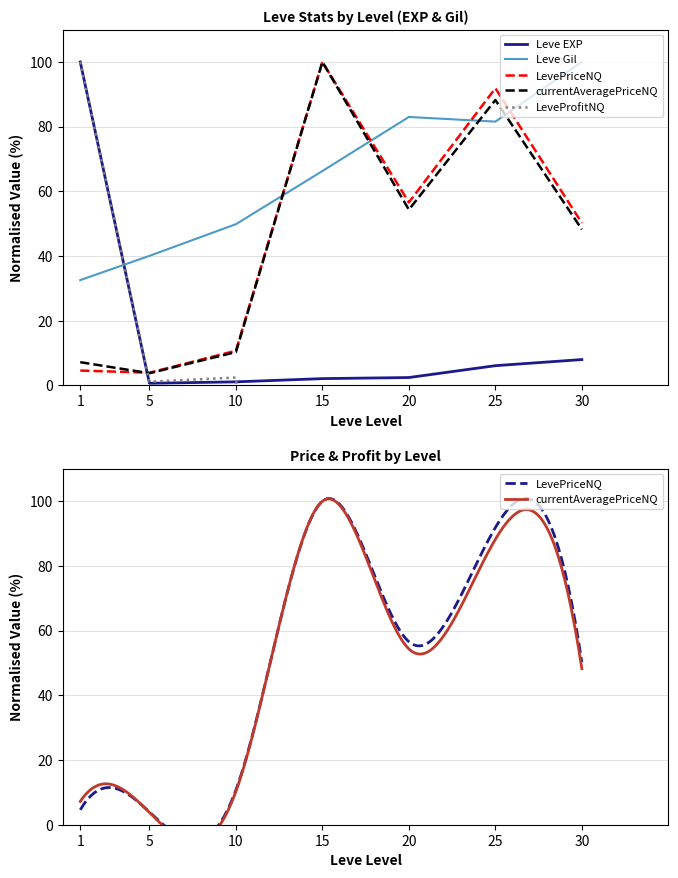

Is it true that Leve EXP equals 3.7 at 20?

False